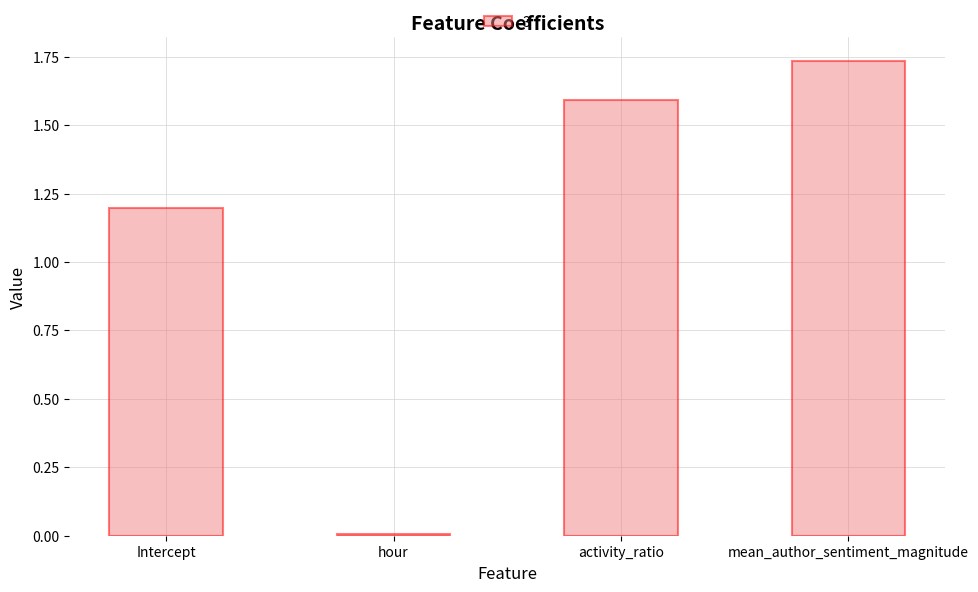

Rank the categories by value from highest to lowest.

mean_author_sentiment_magnitude, activity_ratio, Intercept, hour